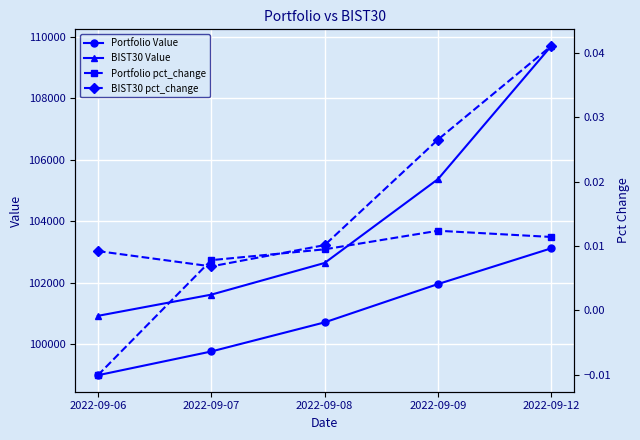

Is the value of BIST30 pct_change at 2022-09-08 greater than the value of Portfolio pct_change at 2022-09-06?

Yes